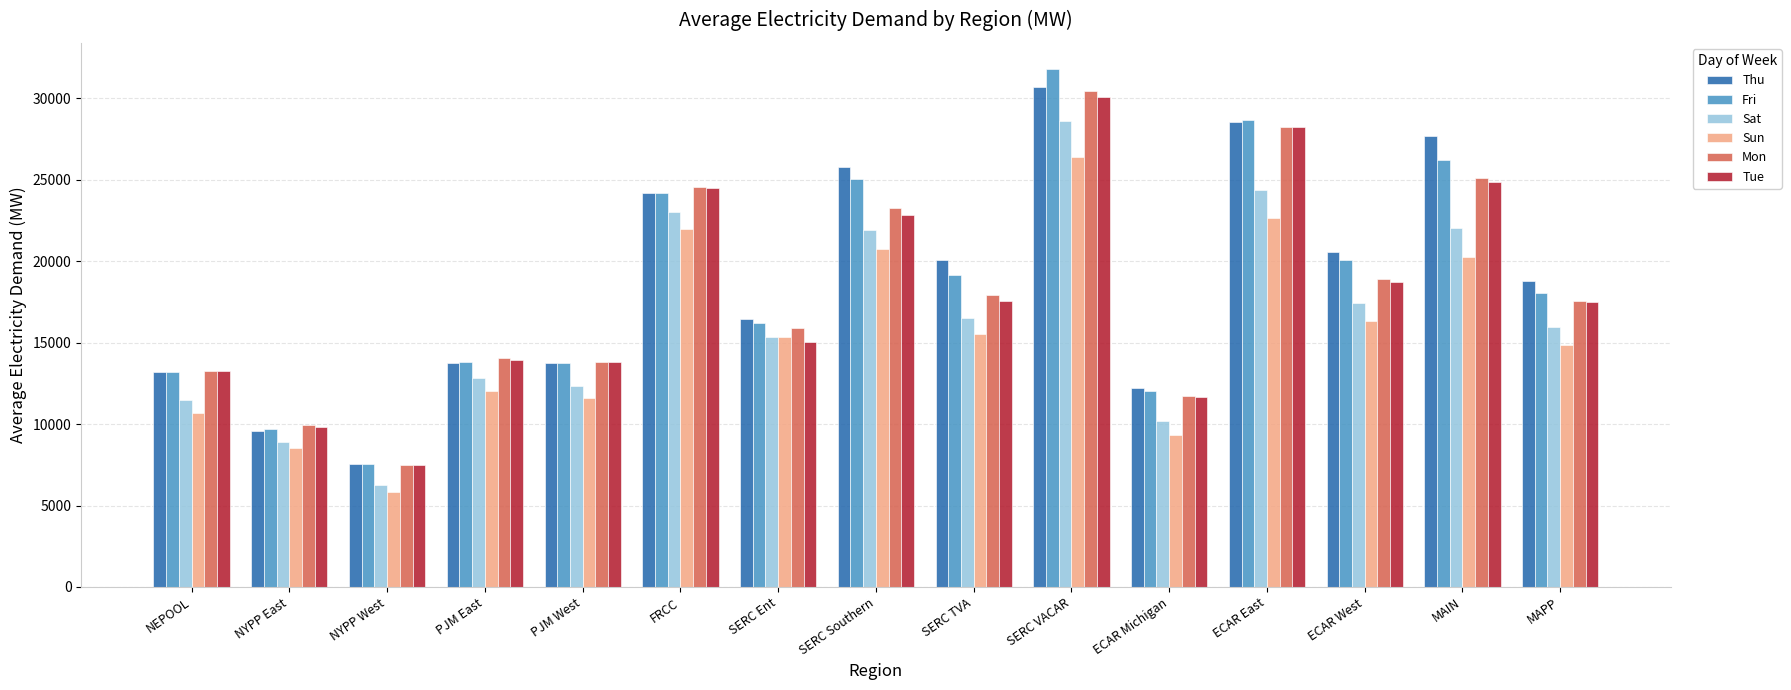

At how many categories does at least one series exceed 26709?

3